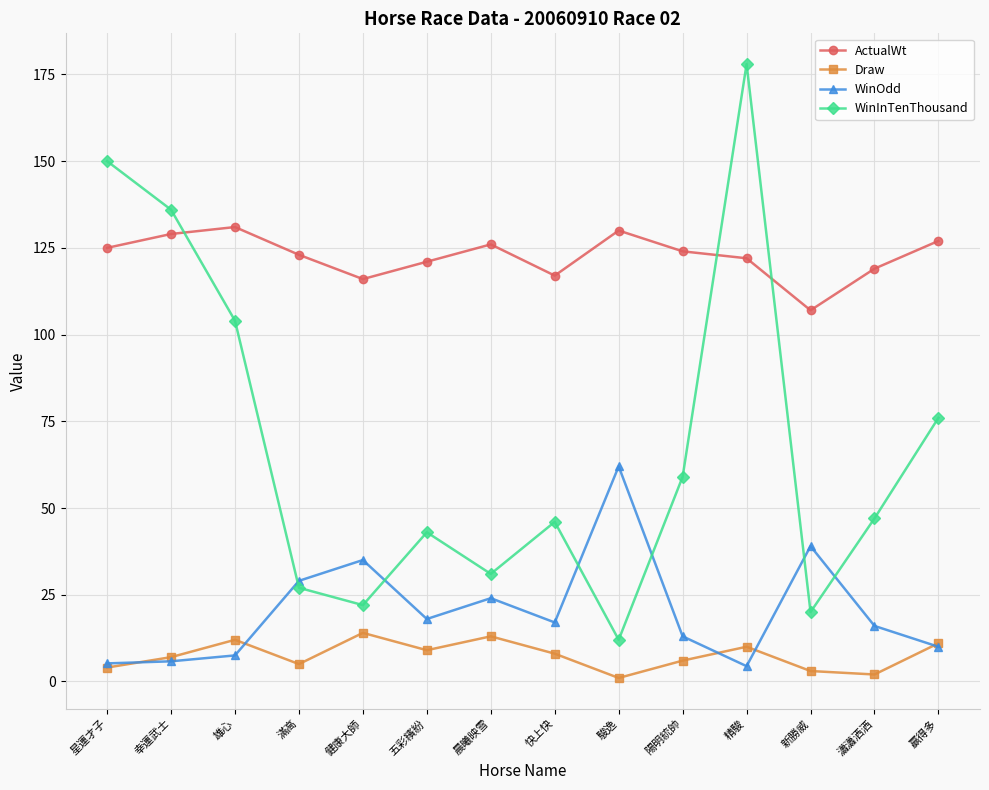

True or false: WinInTenThousand has a value of 22.0 at 健康大師.

True